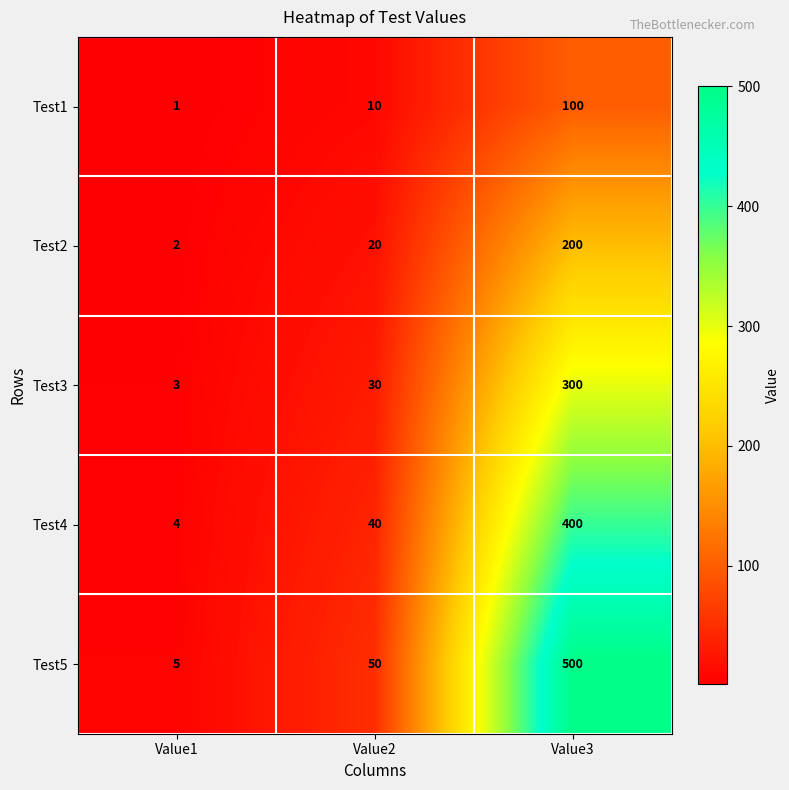

The Test2 series shows 20 at Value2. True or false?

True